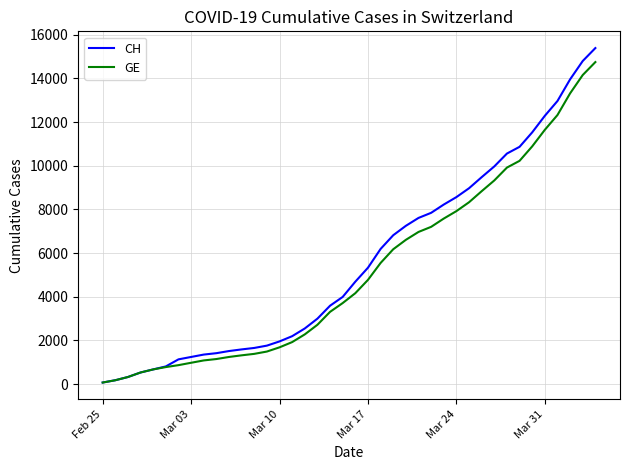

Which series has the widest spread of values?

CH